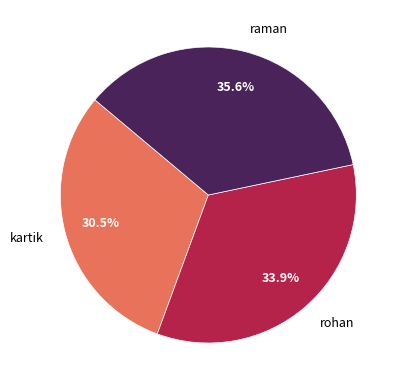

Which category has the biggest portion of the pie?

raman